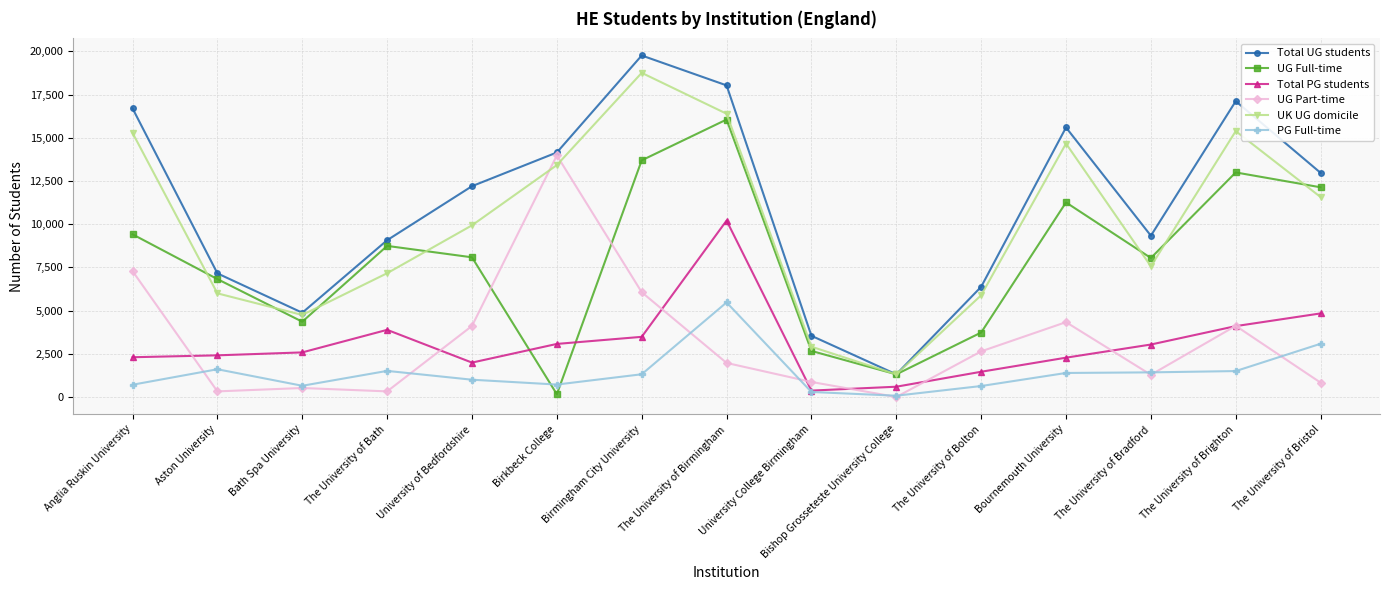

Which series ends up on top after the final intersection of Total PG students and UG Part-time?

Total PG students